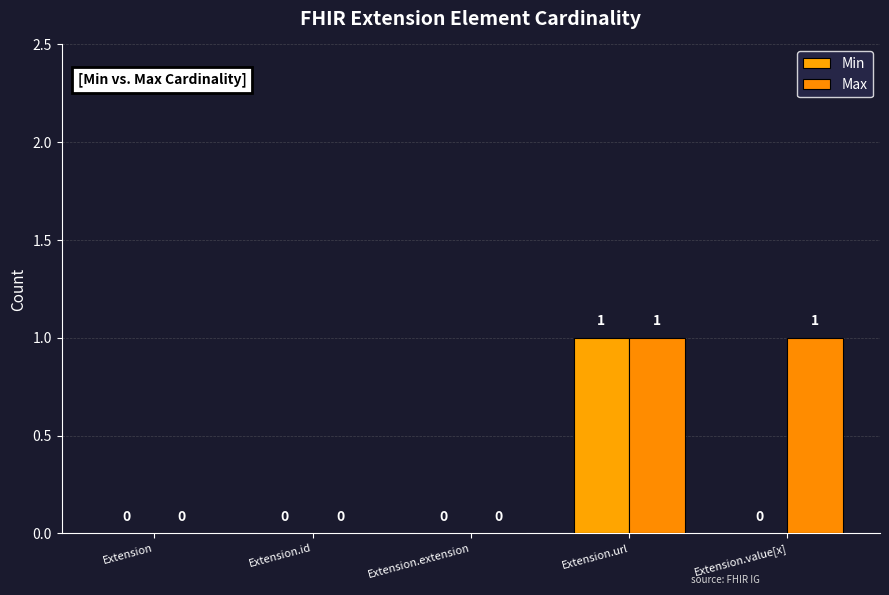

At which category is the sum across all series the highest?

Extension.url